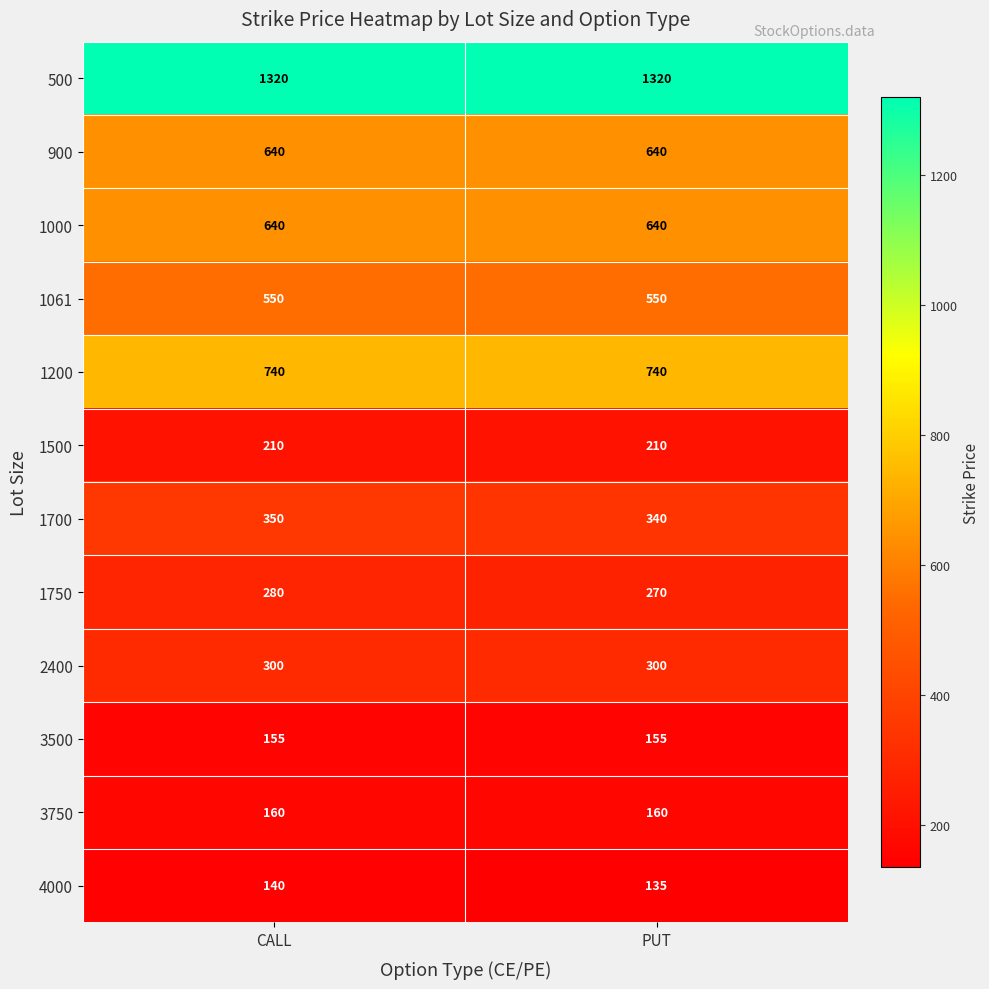

The value of 1200 at PUT is 410. True or false?

False